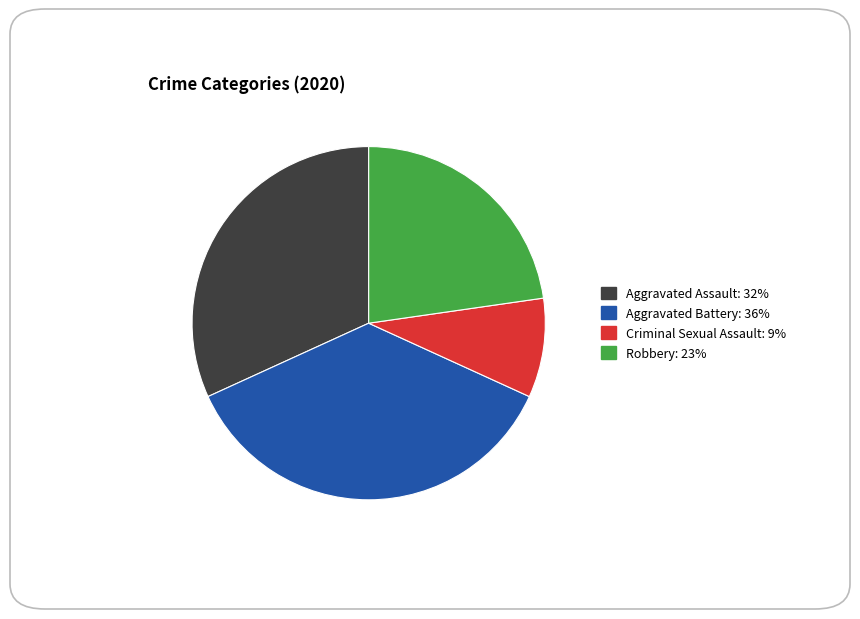

Does any single category account for the majority?

No